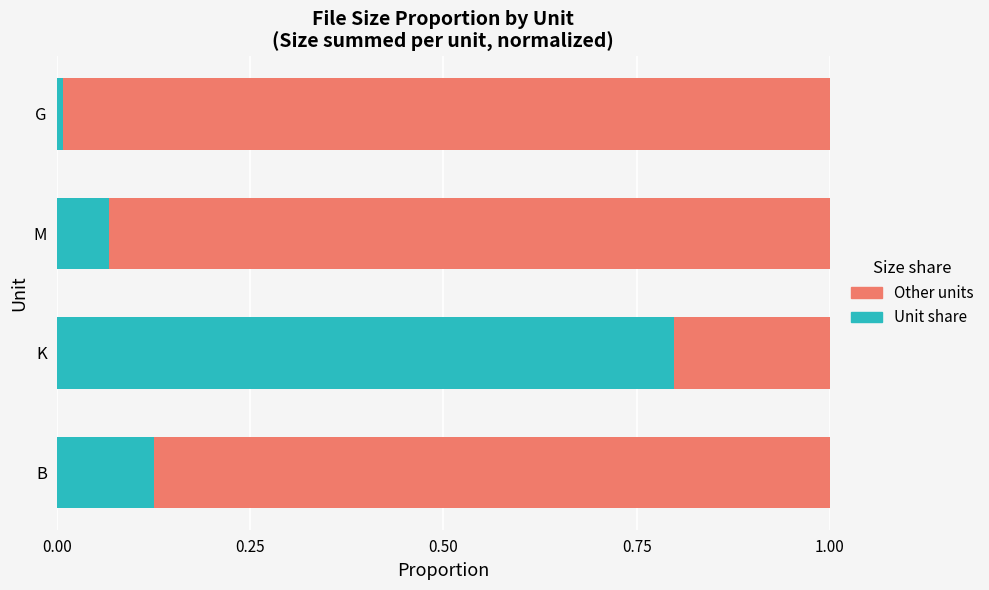

Count the number of categories in the chart.

4